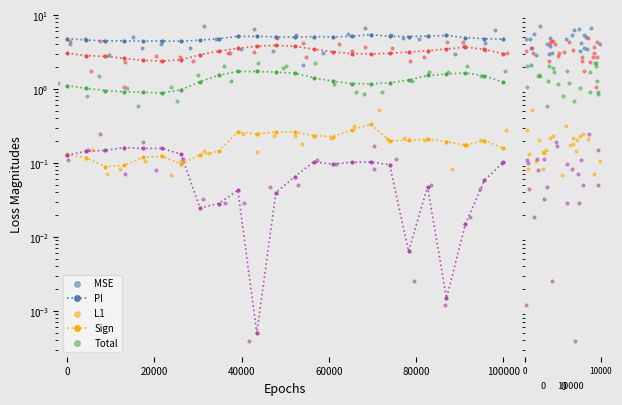

Which series has the largest total across all categories?

MSE